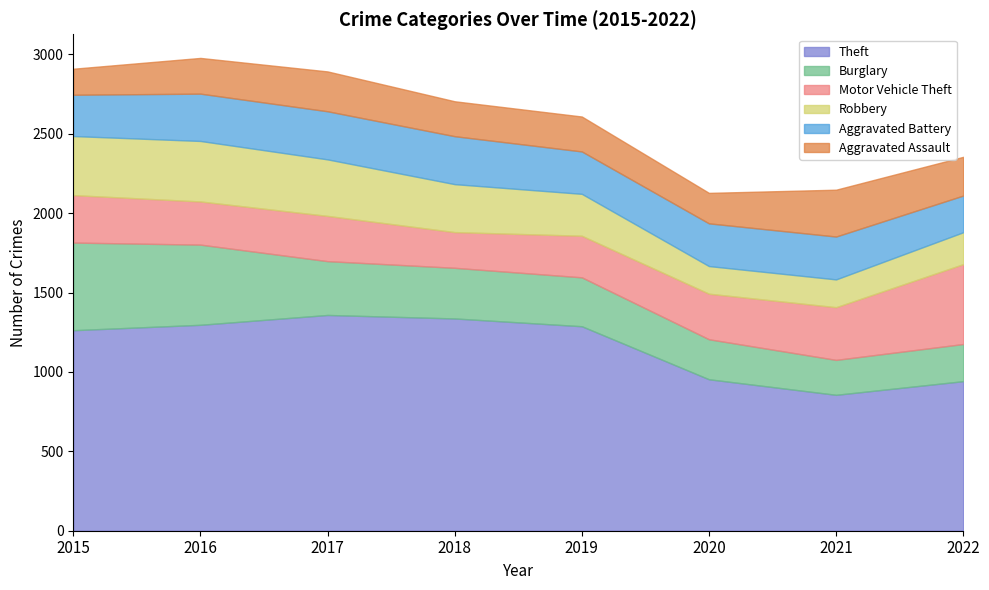

What is the difference between the second highest and minimum values in the Aggravated Battery series?

71